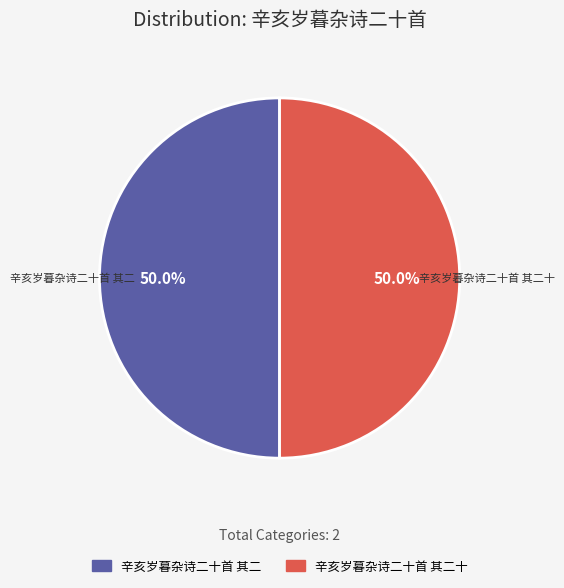

True or false: 辛亥岁暮杂诗二十首 其二 accounts for 50% of the total.

True